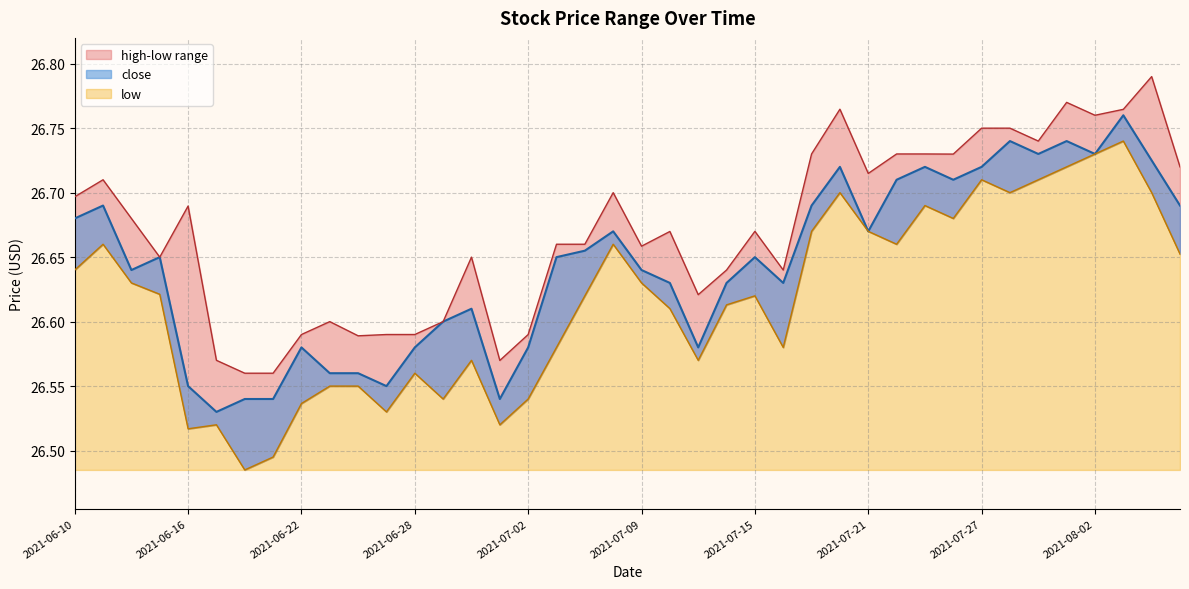

In low, how many points are higher than both neighbors (excluding endpoints)?

10